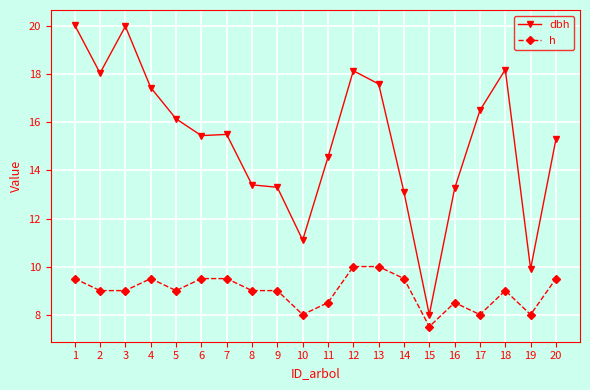

What is the total value across all series at 8?

22.4